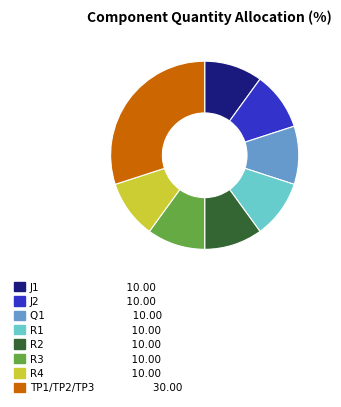

Count the number of slices in the pie.

8